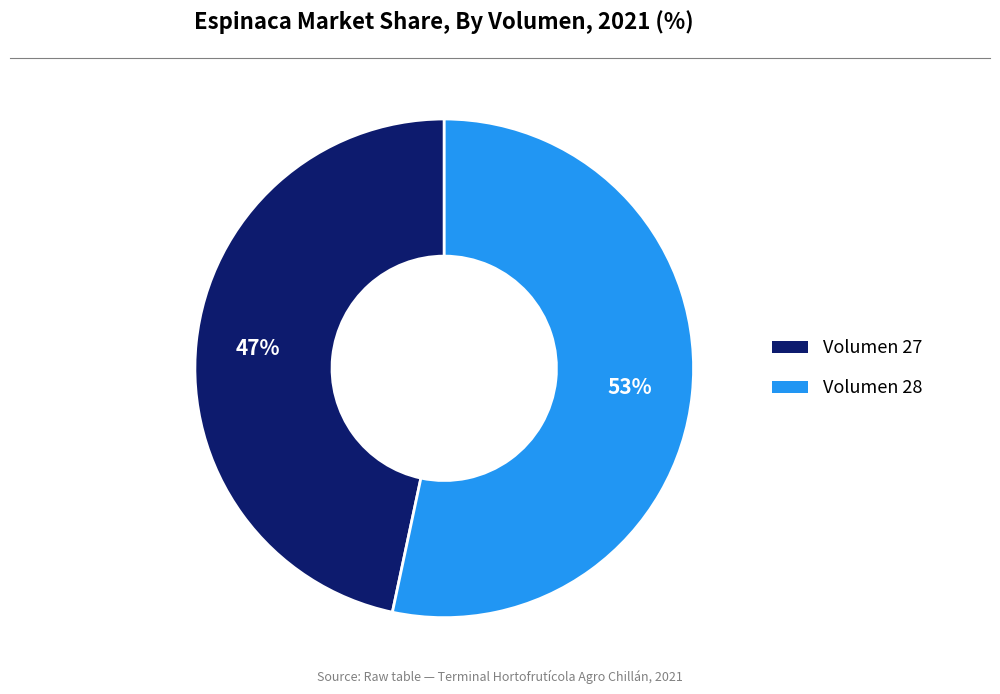

Is there any slice that represents more than half of the pie?

Yes